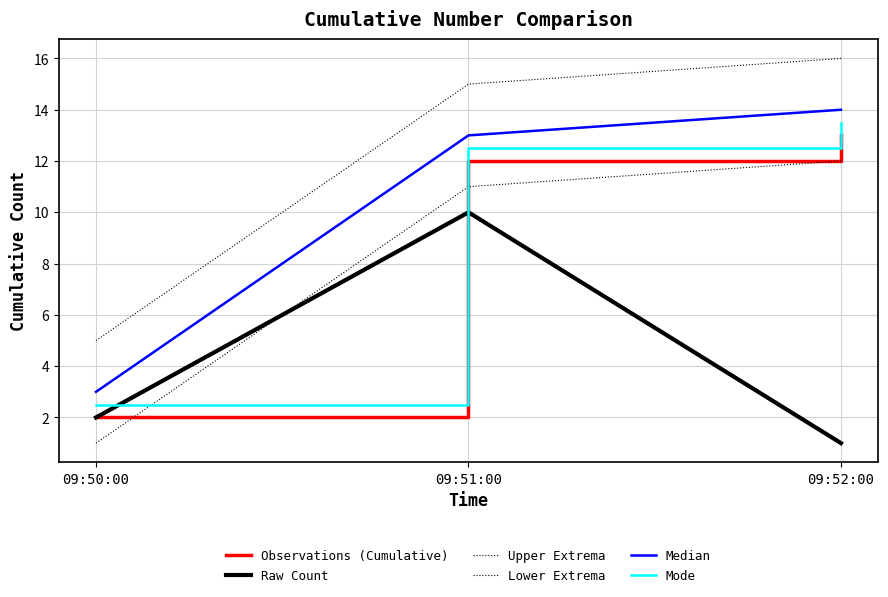

True or false: Upper Extrema has a value of 2.8 at 09:50:00.

False